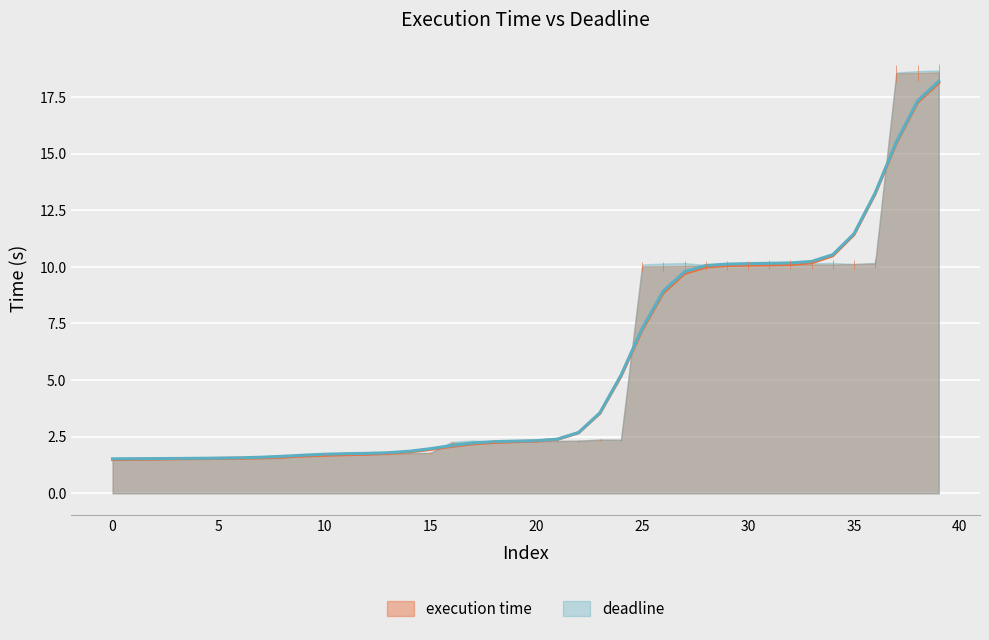

Does the chart display data point markers on the line(s)?

No